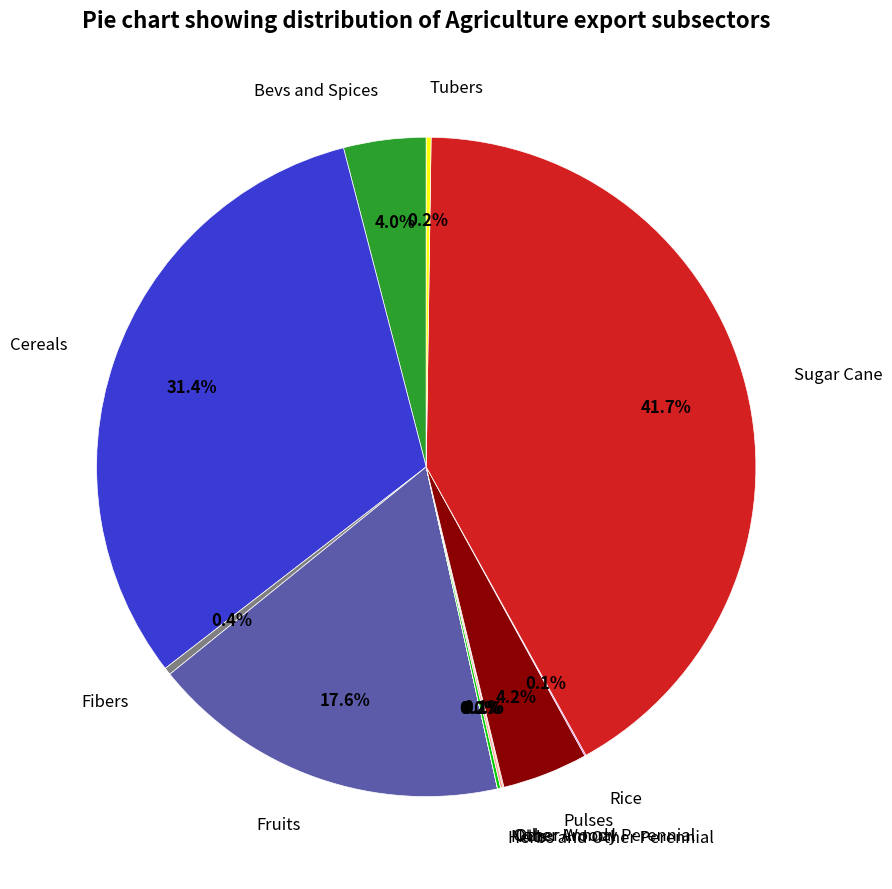

Do Sugar Cane and Fibers together represent more than half of the pie?

No